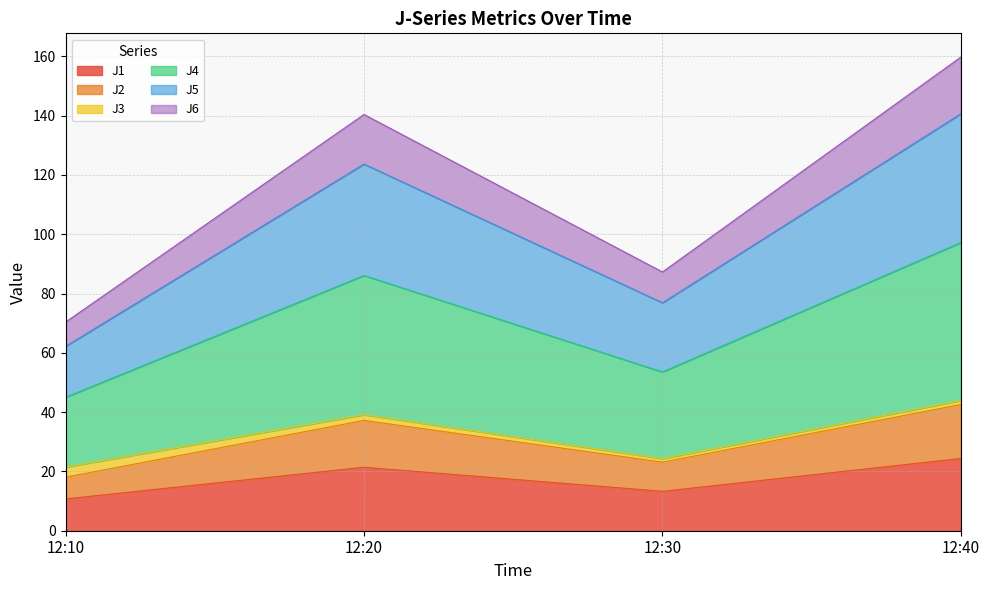

Where is the first local maximum for J6?

12:20